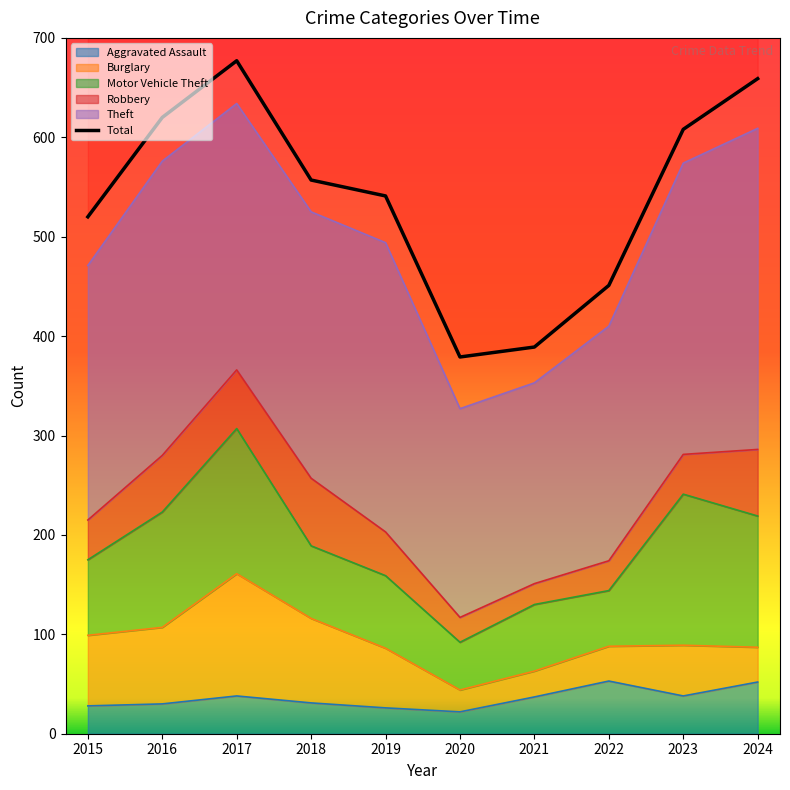

What is the average value?

540